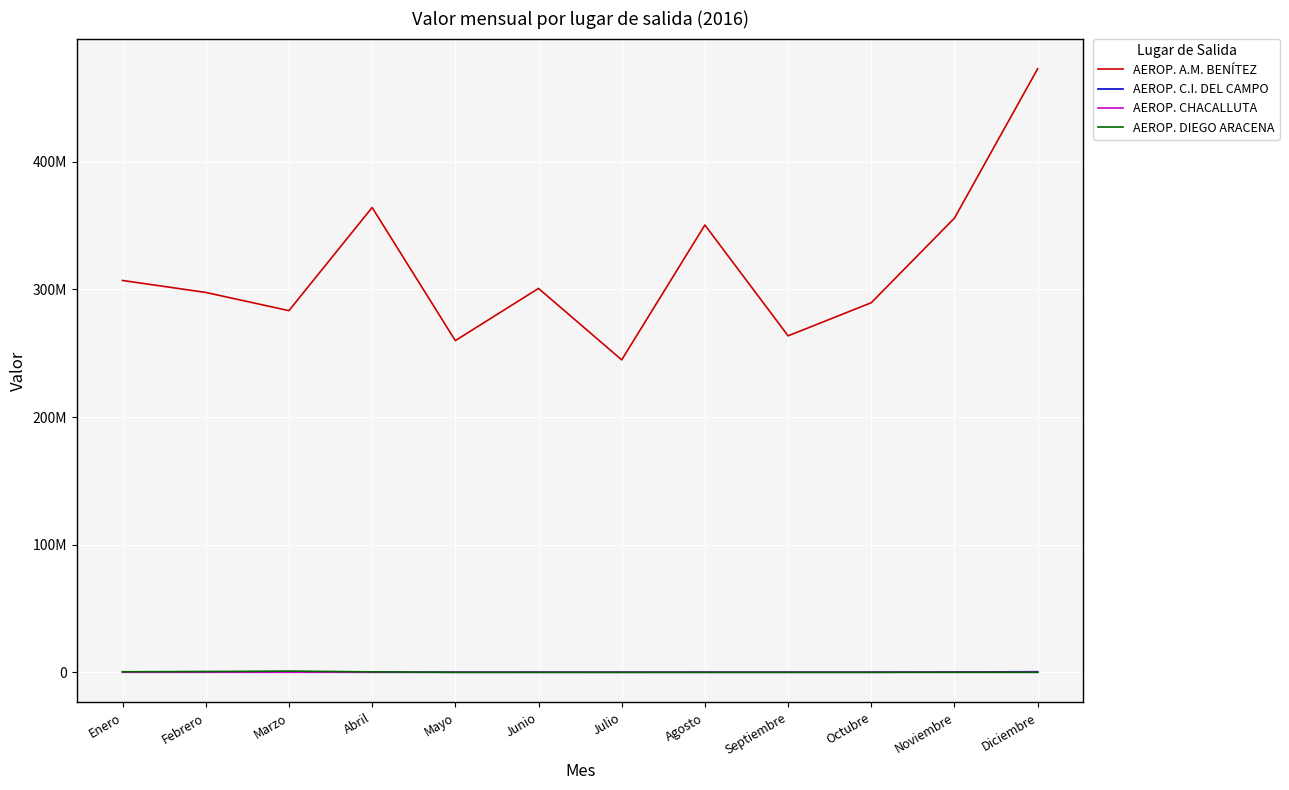

Does the chart display data point markers on the line(s)?

No